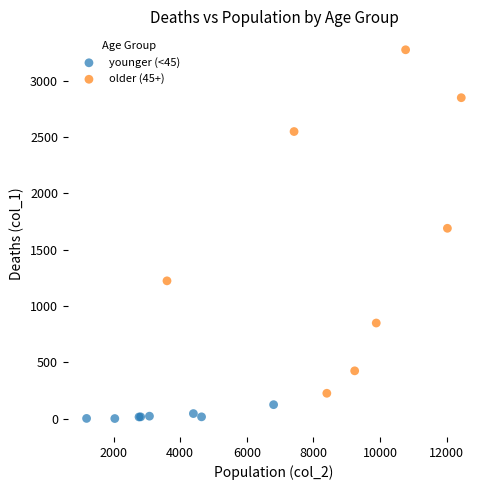

Which series contains the lowest Y value?

younger (<45)